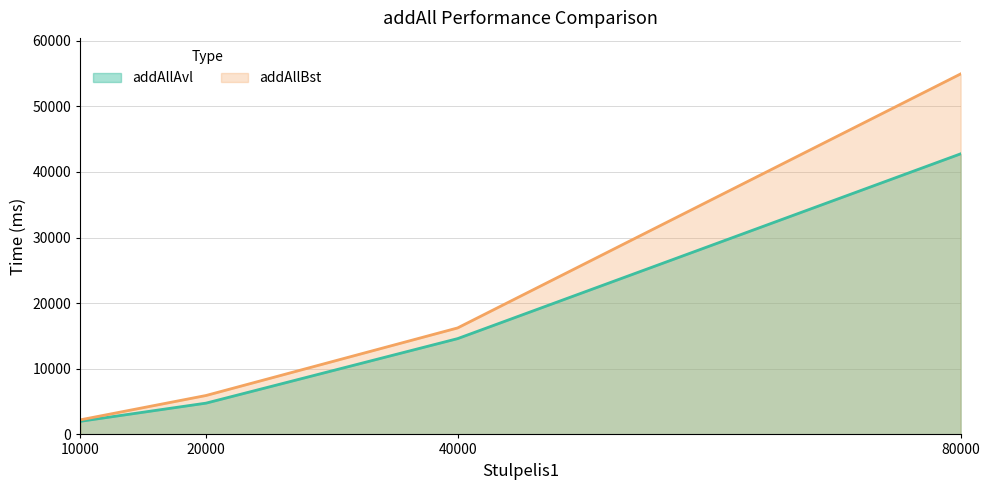

What value does the addAllBst series have at 40000?

16224